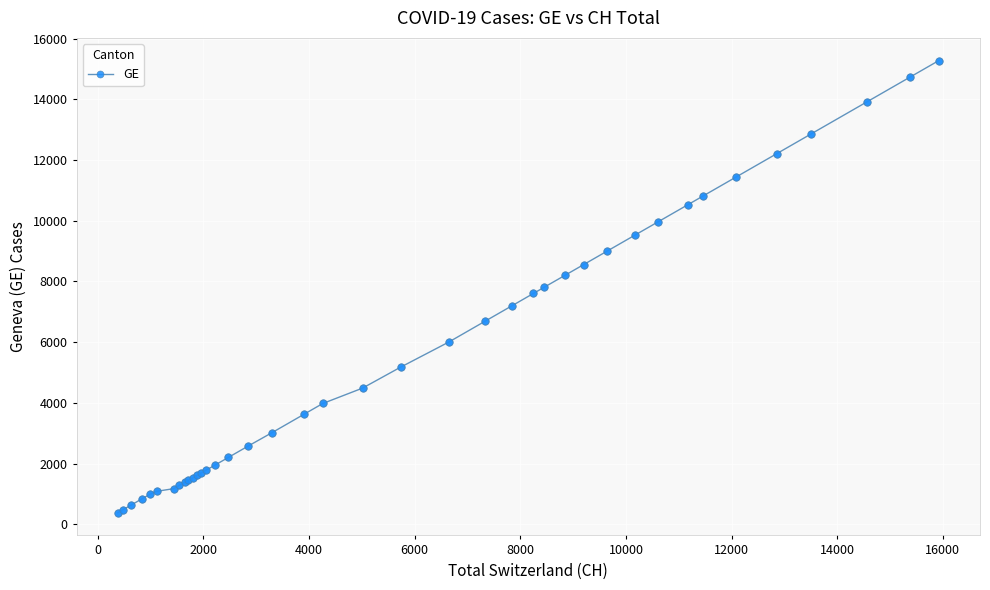

What is the greatest value displayed?

15284